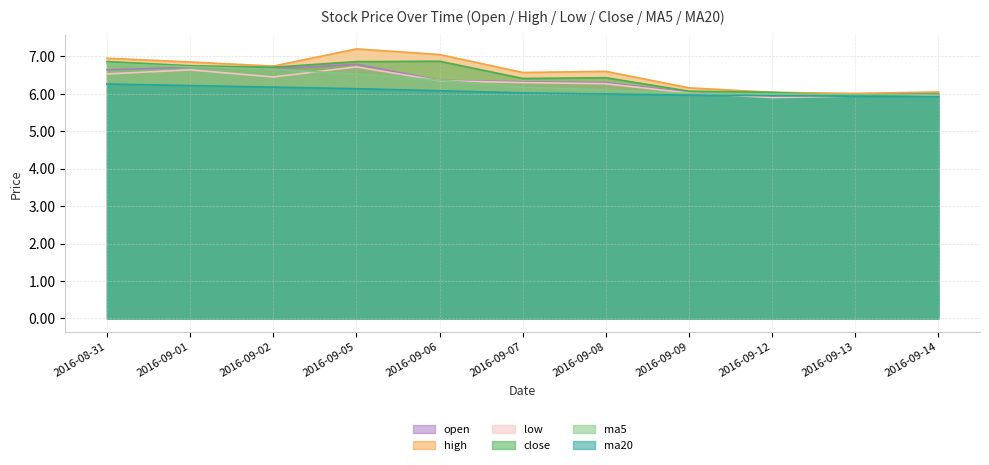

True or false: ma5 has a value of 6.7 at 2016-09-02.

True